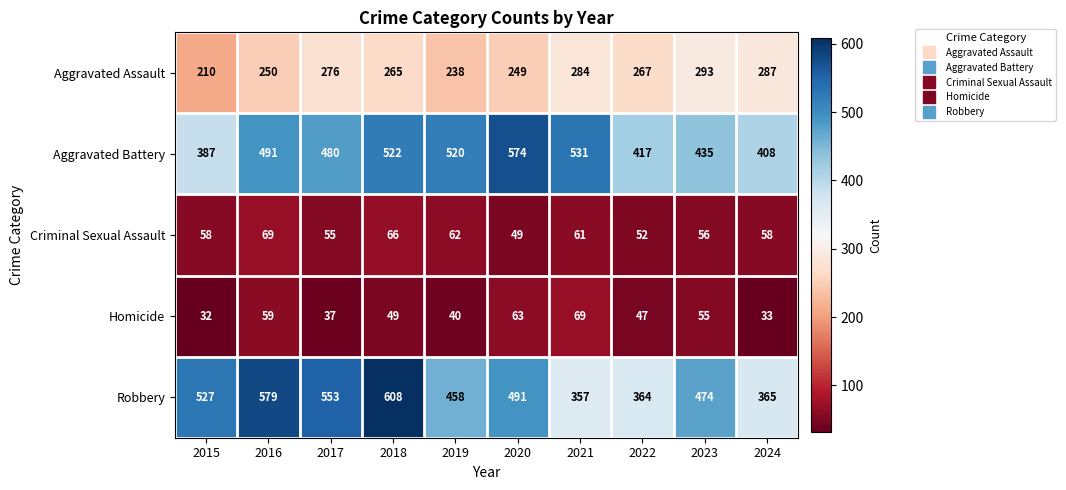

The Aggravated Battery series shows 178 at 2022. True or false?

False